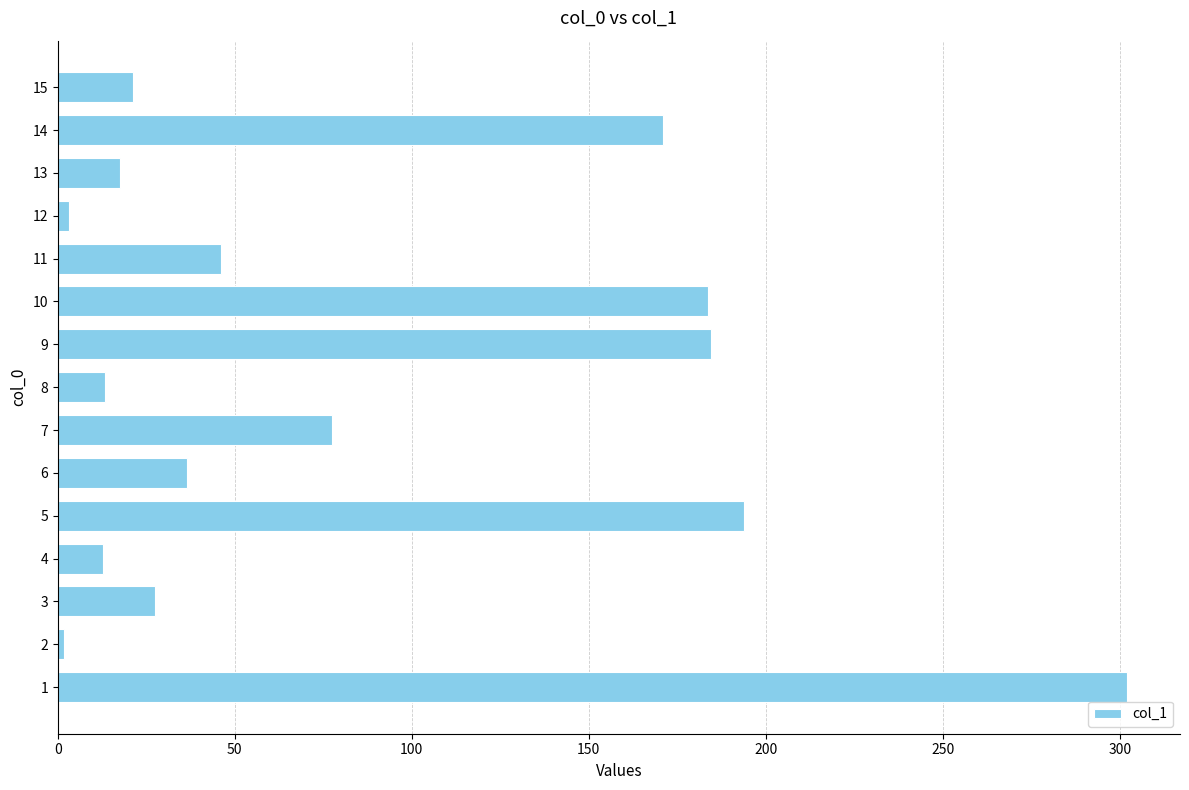

How many categories are shown in the chart?

15